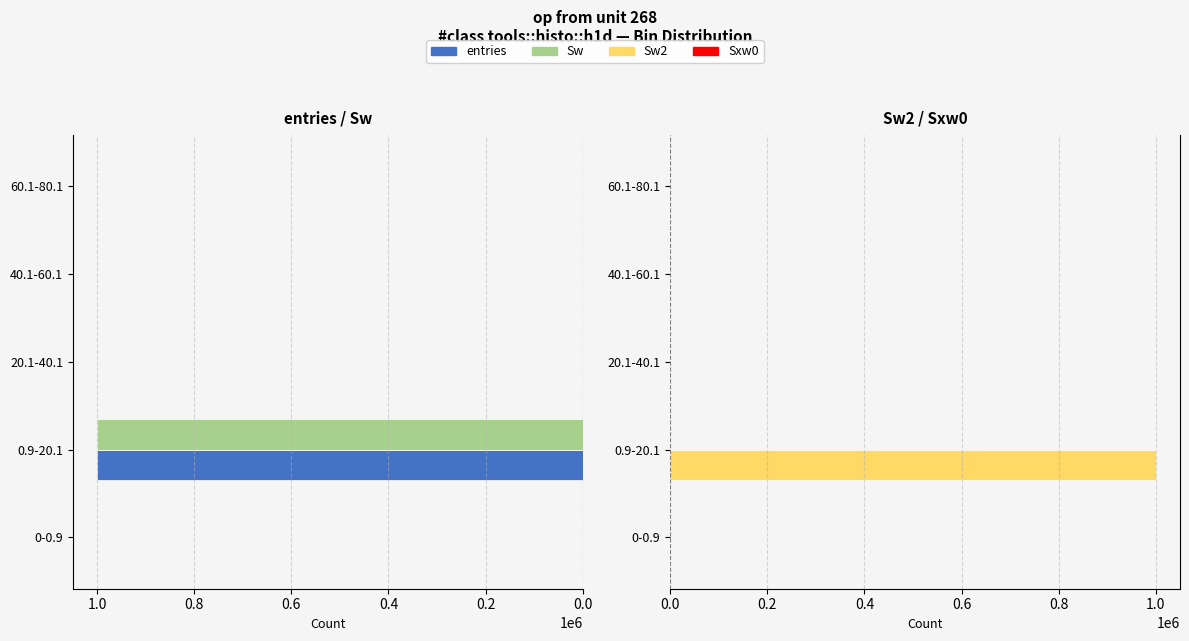

How many bars are there in each group?

4